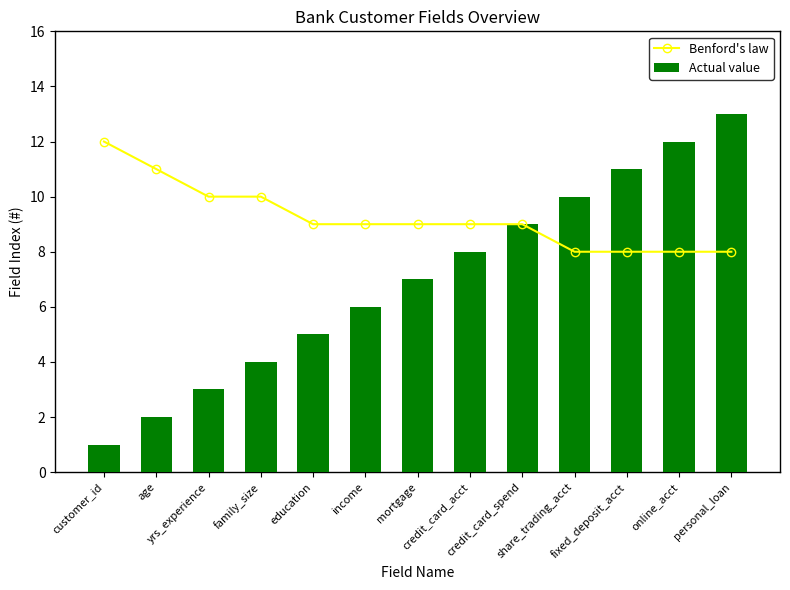

What is the lowest value of the Actual value series?

1